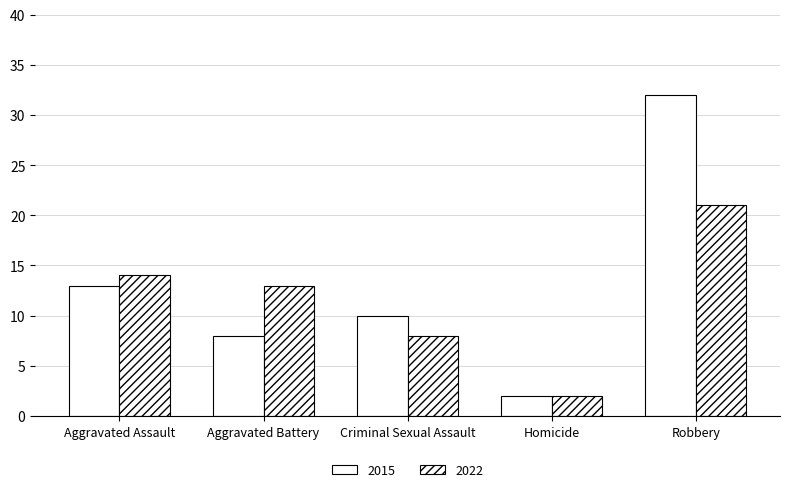

What is the sum of all 2015 values?

65